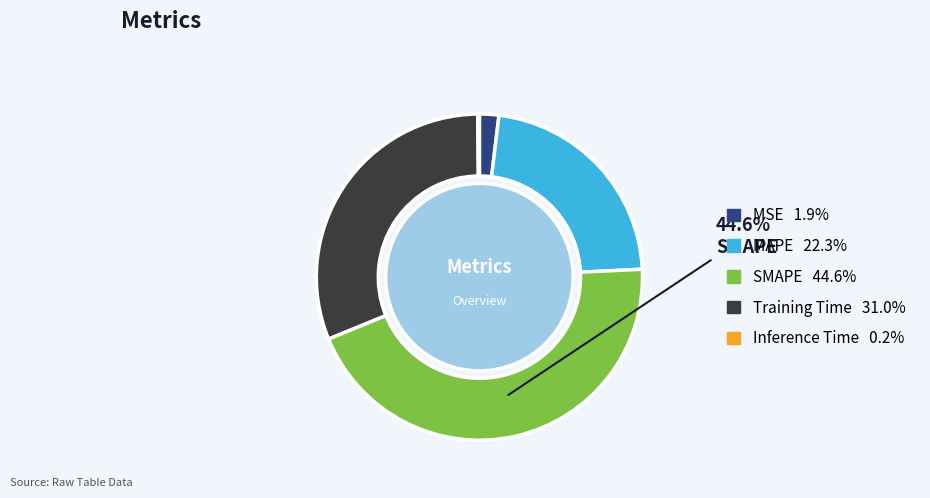

Is there a majority slice in this chart?

No